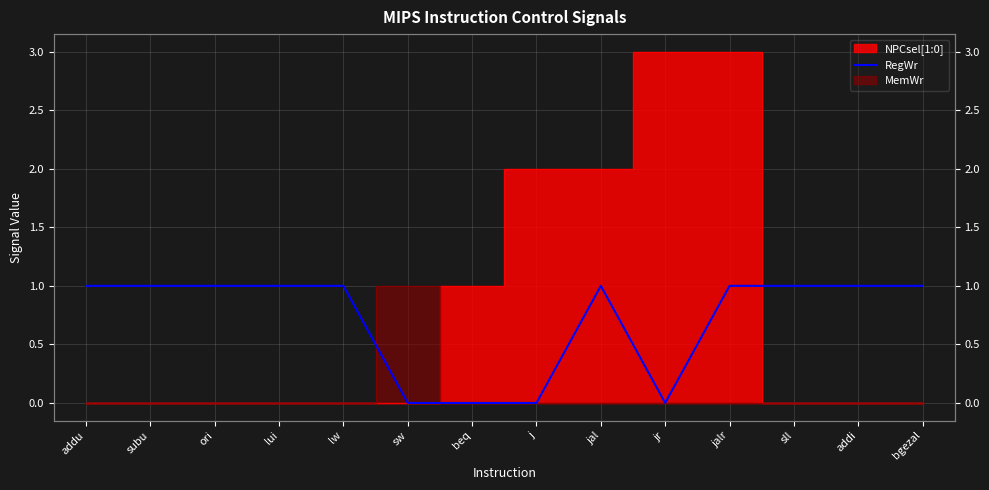

Approximately how many times larger is the value at lw compared to addu?

1.0